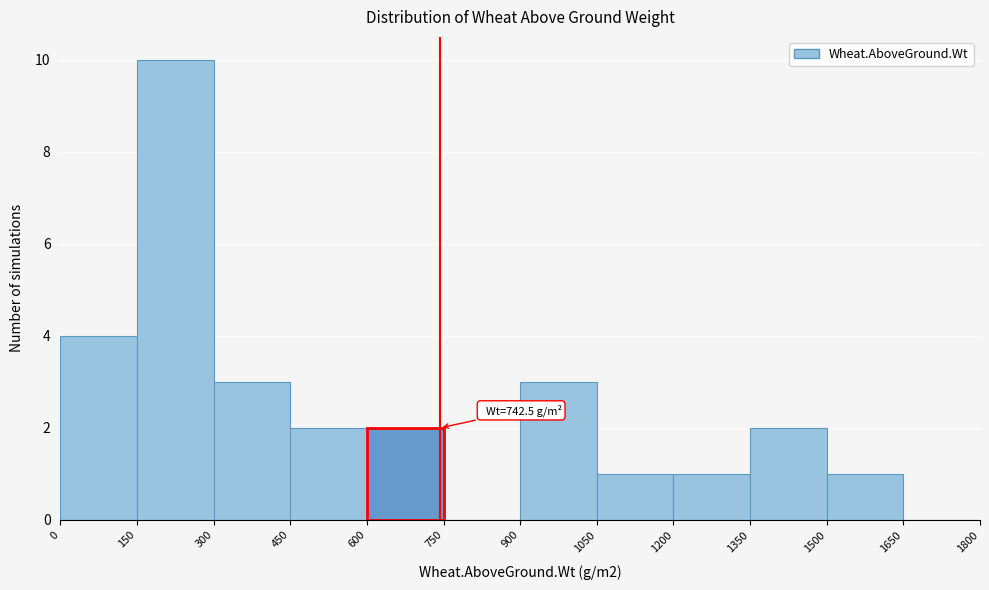

Which range on the x-axis has the tallest bar?

150 to 300